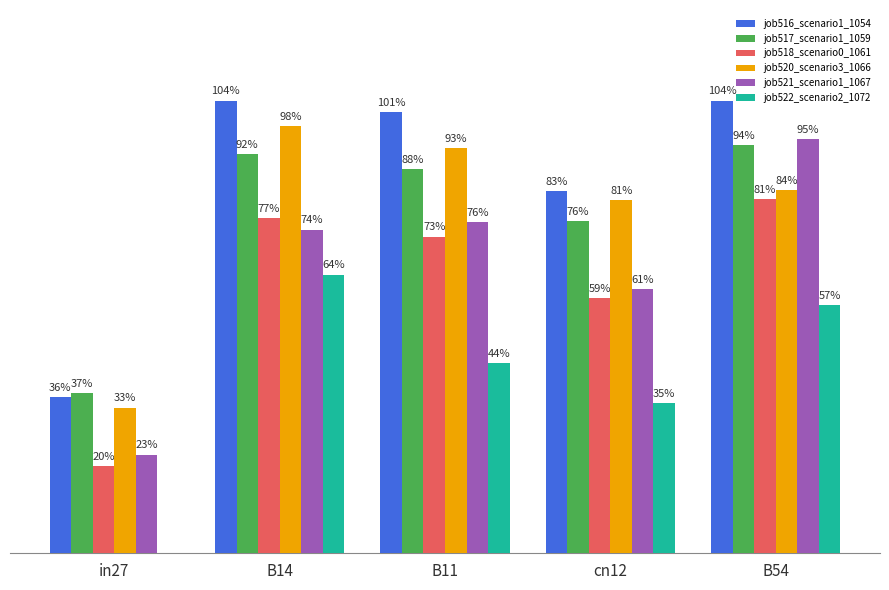

List the series in order of their peak value, highest first.

job516_scenario1_1054, job520_scenario3_1066, job521_scenario1_1067, job517_scenario1_1059, job518_scenario0_1061, job522_scenario2_1072